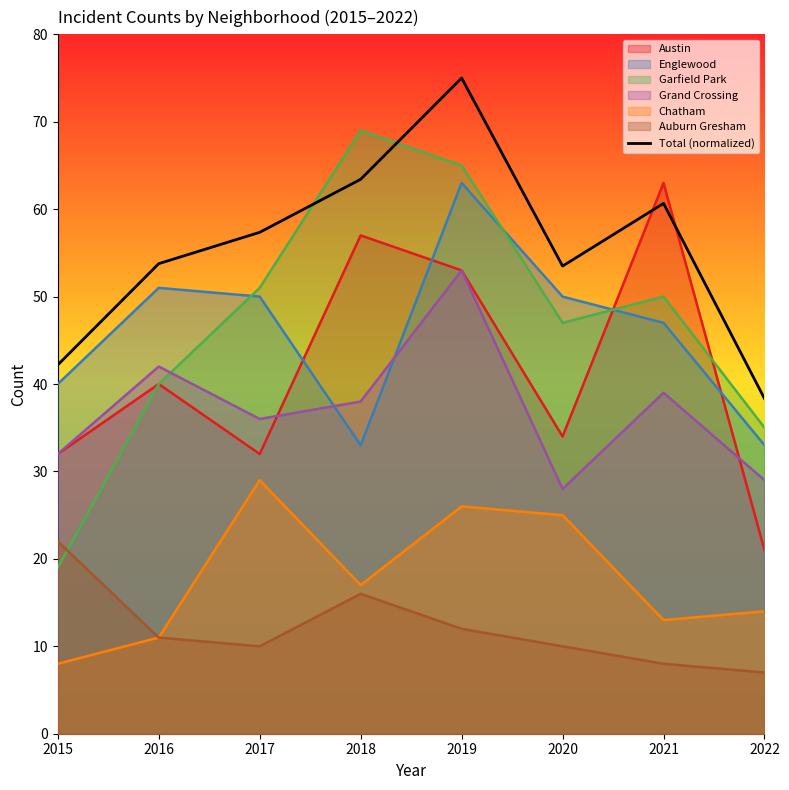

What is the difference between the values at 2018 and 2021?

2.8